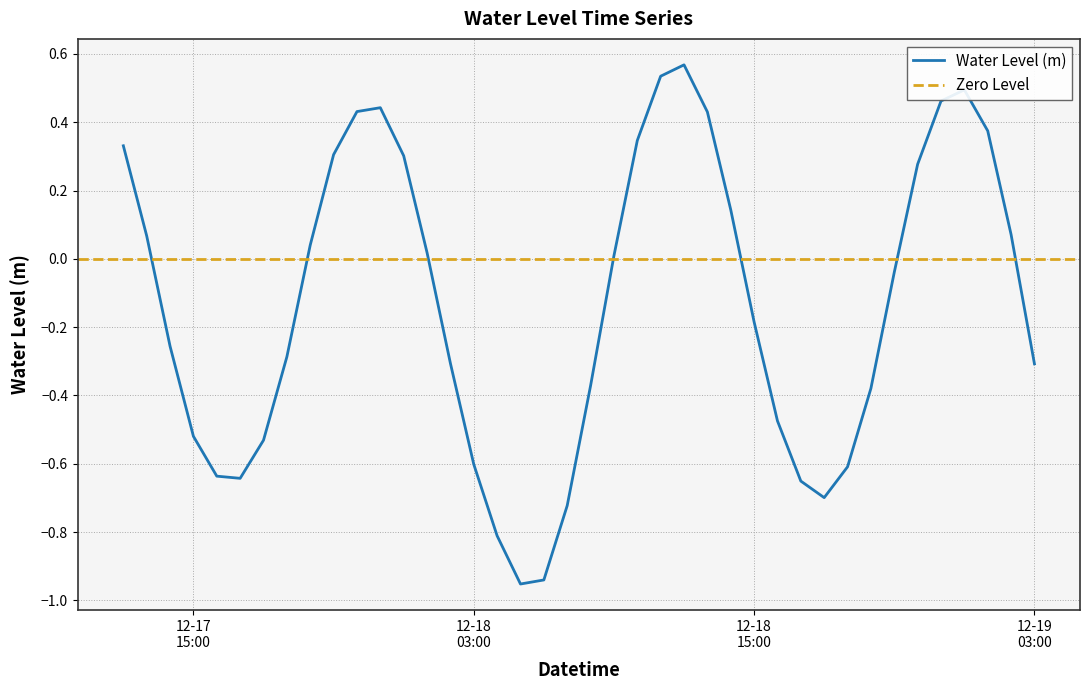

What is the smallest value displayed?

-1.0